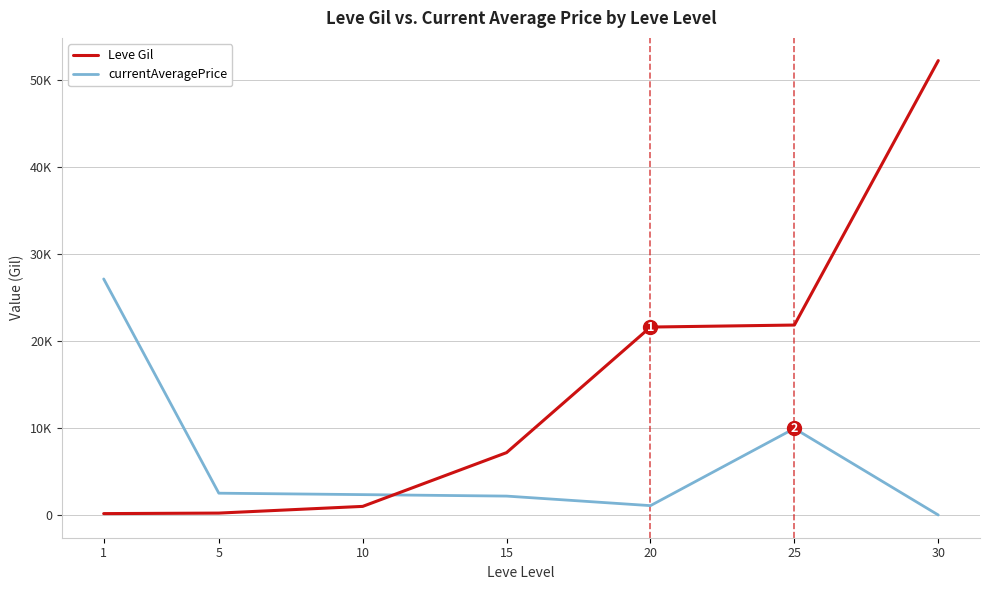

Is this an area chart (filled region under the line)?

No